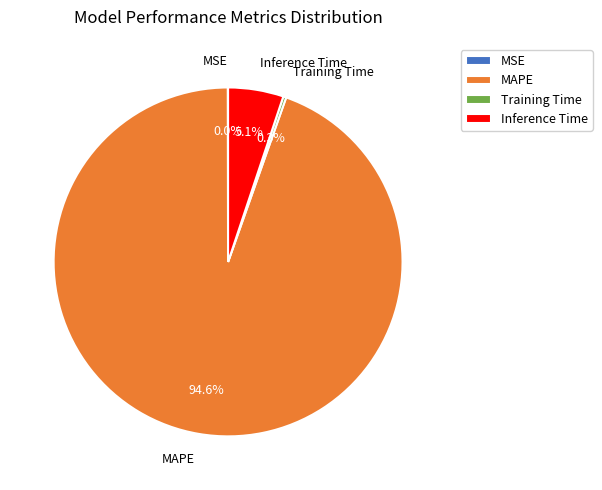

What portion of the pie excludes MAPE?

5.4%